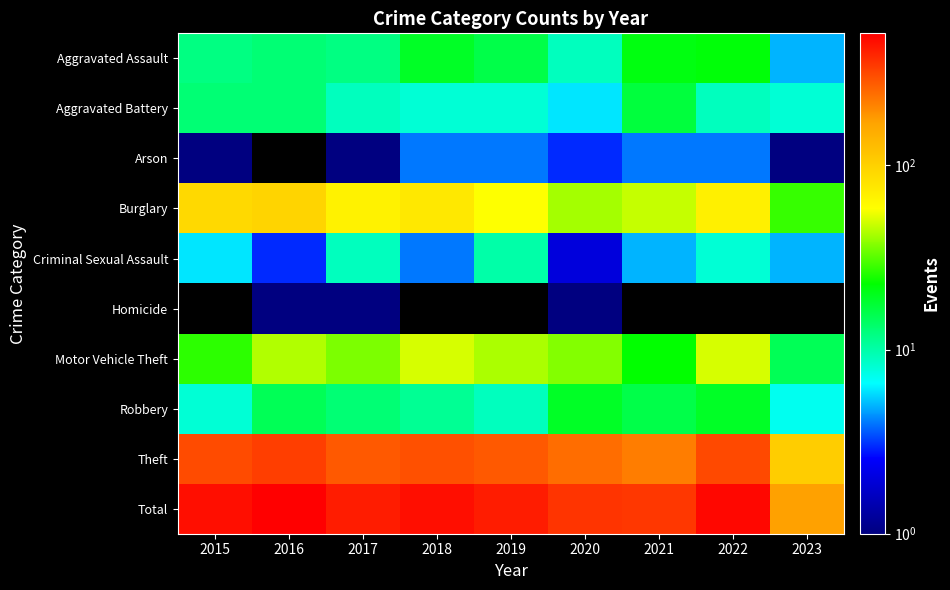

What is the maximum value for Aggravated Assault?

22.0